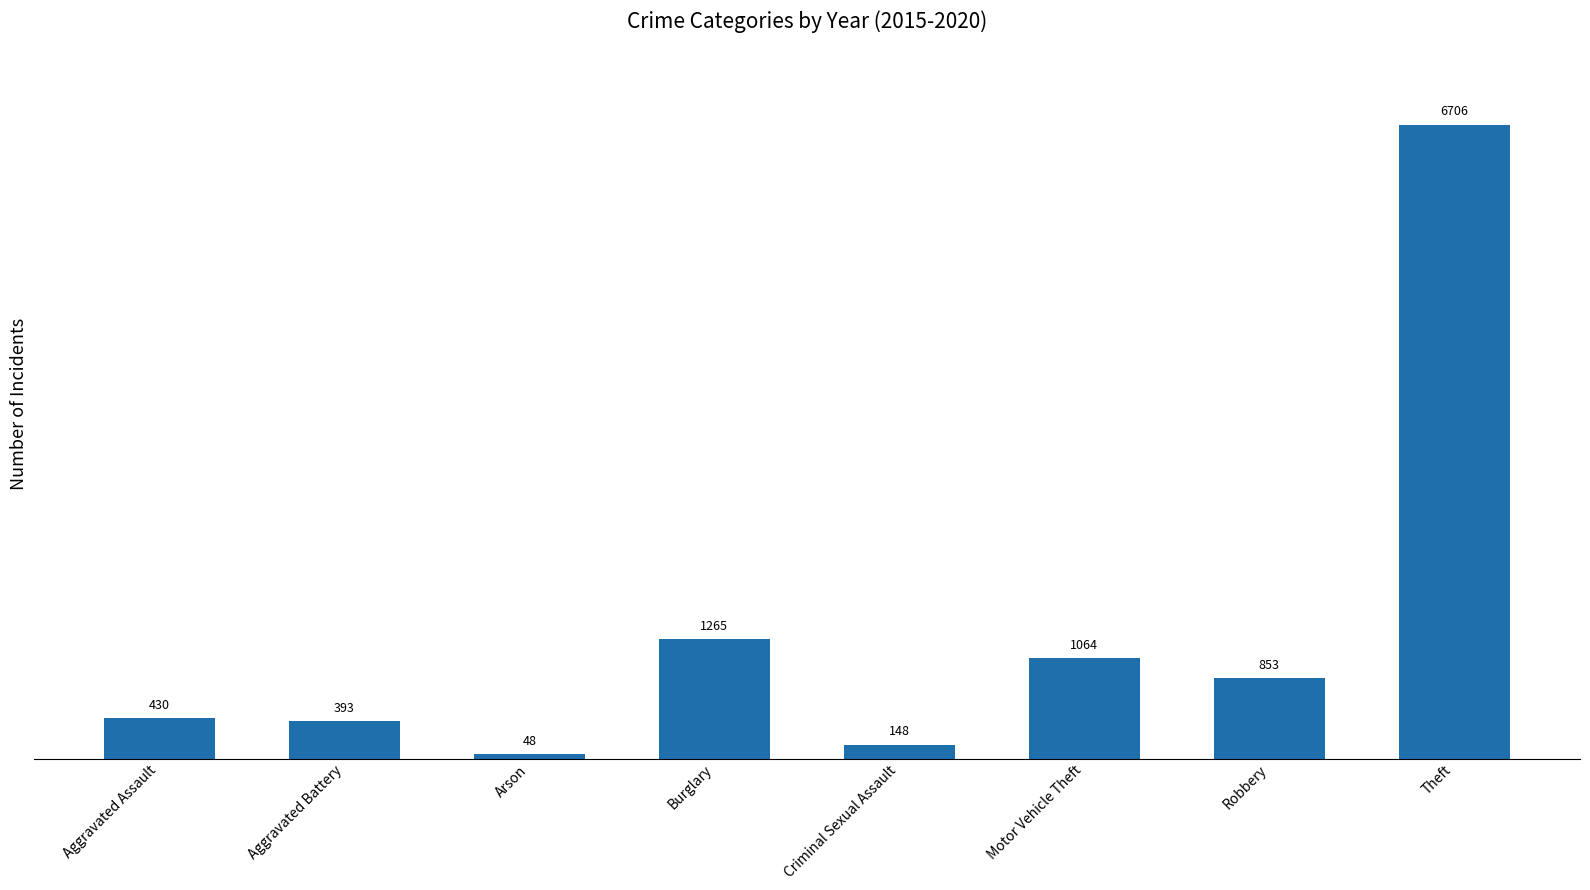

Which category has the lowest value across all series?

Arson